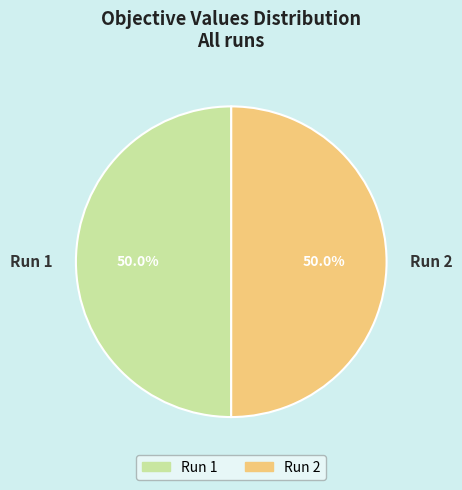

To the nearest percent, what is the combined percentage of Run 2 and Run 1?

100%